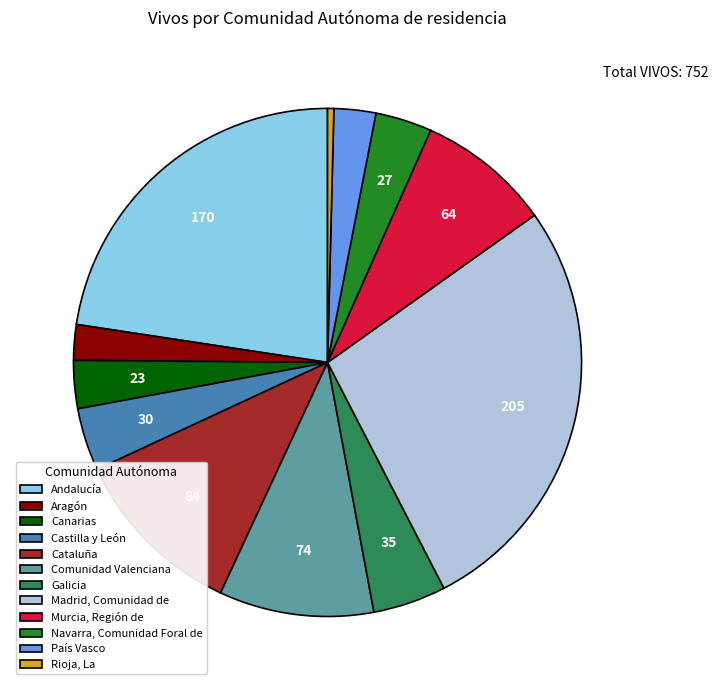

True or false: Cataluña accounts for 1% of the total.

False